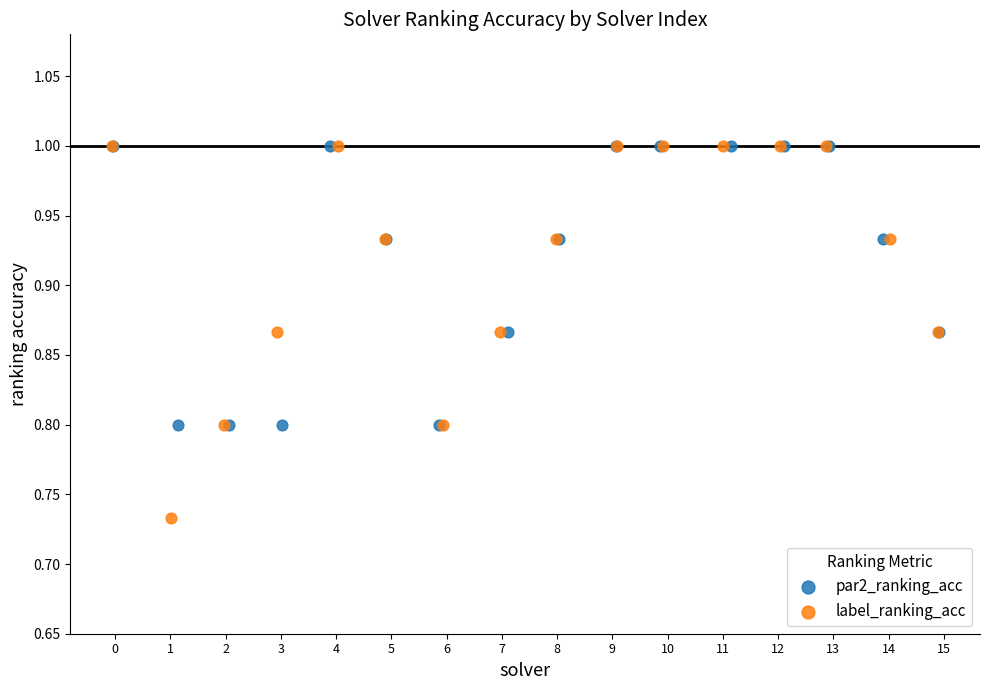

Which series contains the lowest Y value?

label_ranking_acc